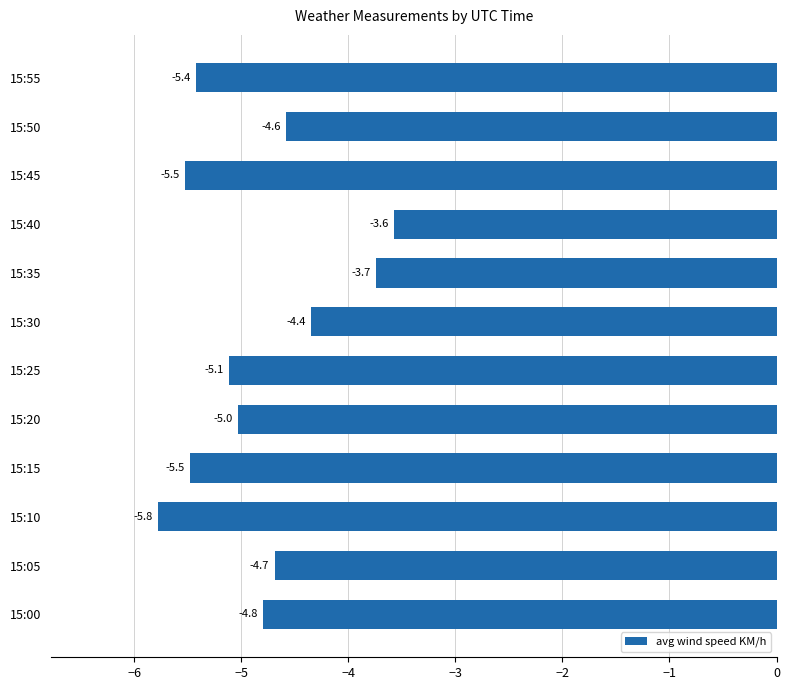

The chart shows a value of -6.1 at 15:30. True or false?

False